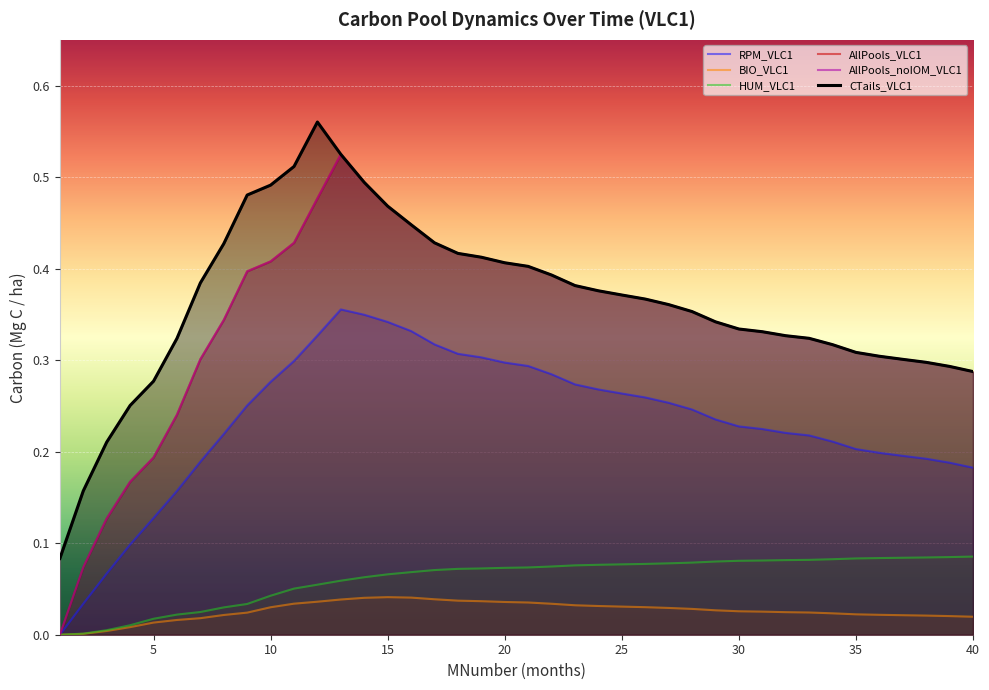

True or false: HUM_VLC1 has a value of 0.0 at 31.

False